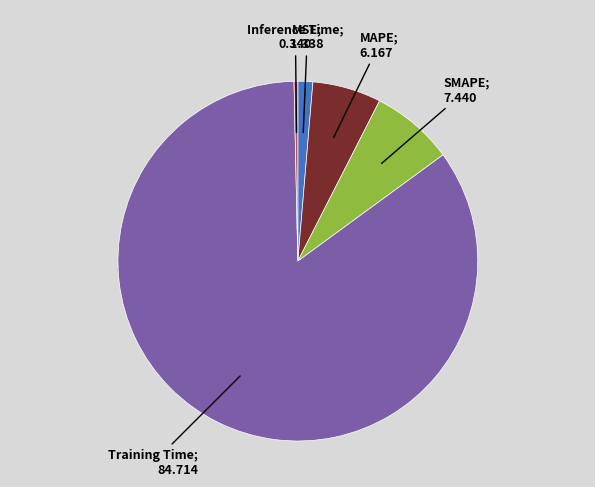

What is the largest slice in the pie chart?

Training Time